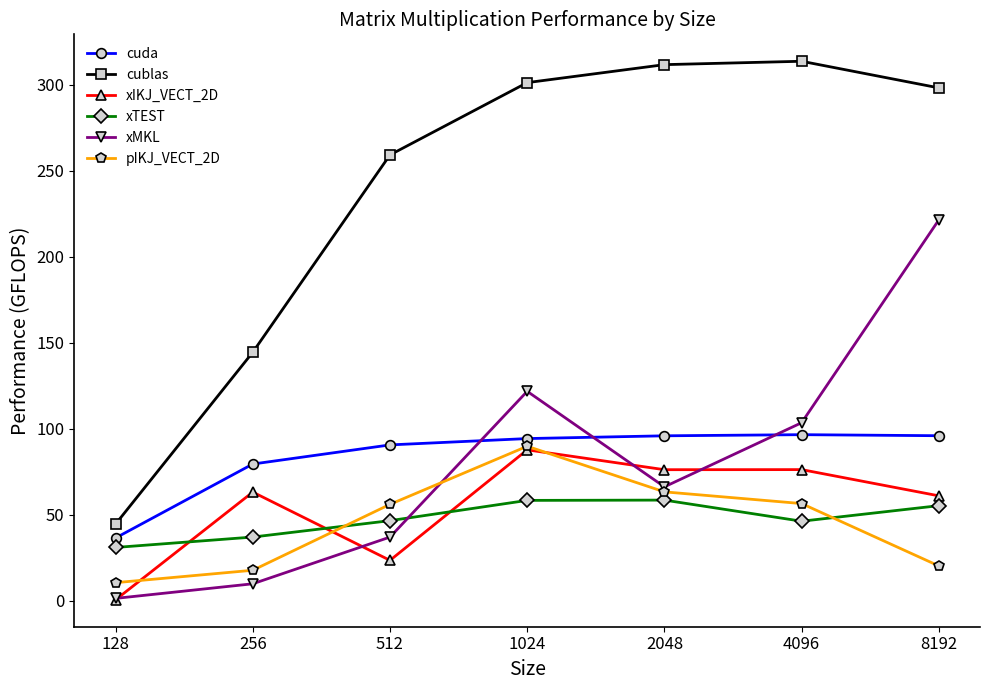

Which series ends up on top after the final intersection of pIKJ_VECT_2D and xIKJ_VECT_2D?

xIKJ_VECT_2D